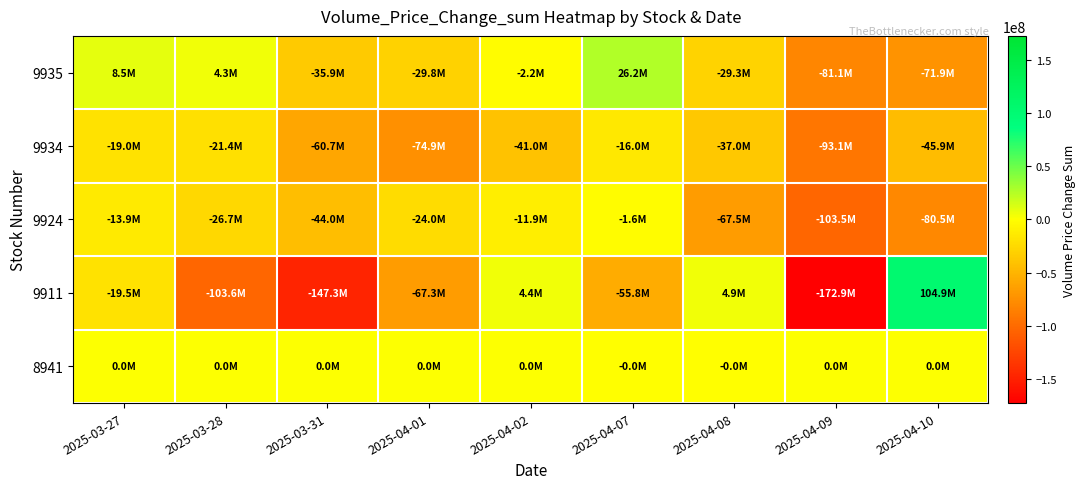

List the series in order of their peak value, highest first.

9911, 9935, 8941, 9924, 9934